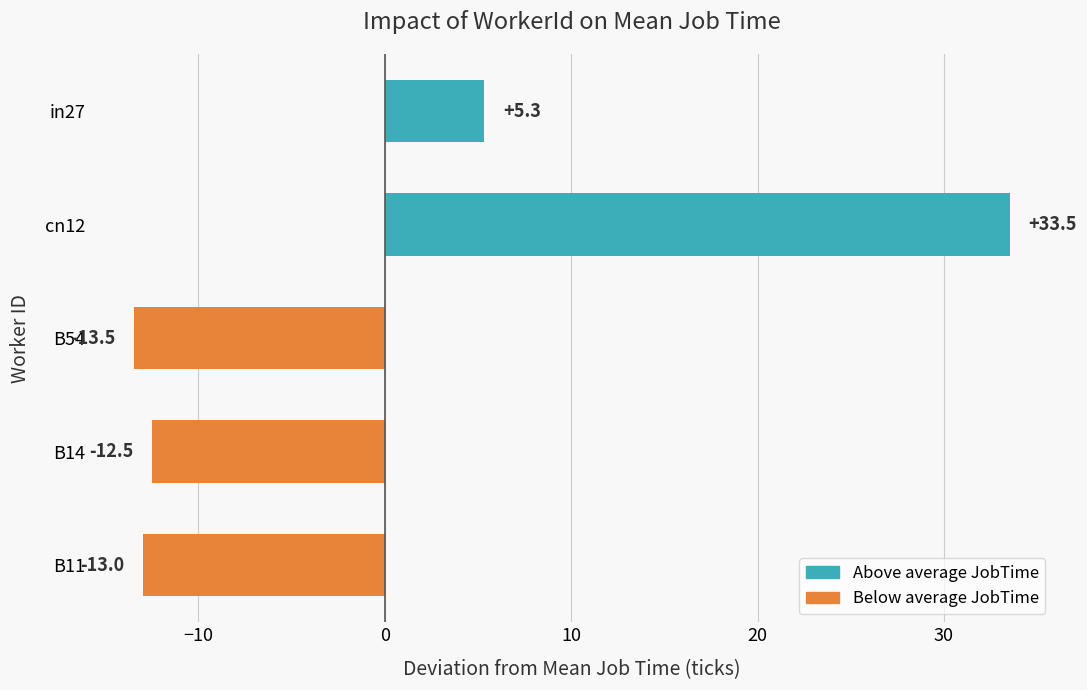

The chart shows a value of 33.5 at cn12. True or false?

True